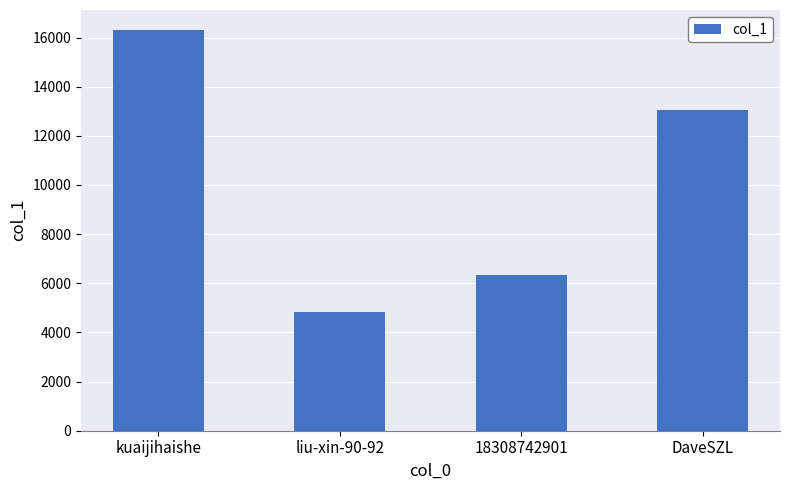

Rank the categories by value from lowest to highest.

liu-xin-90-92, 18308742901, DaveSZL, kuaijihaishe